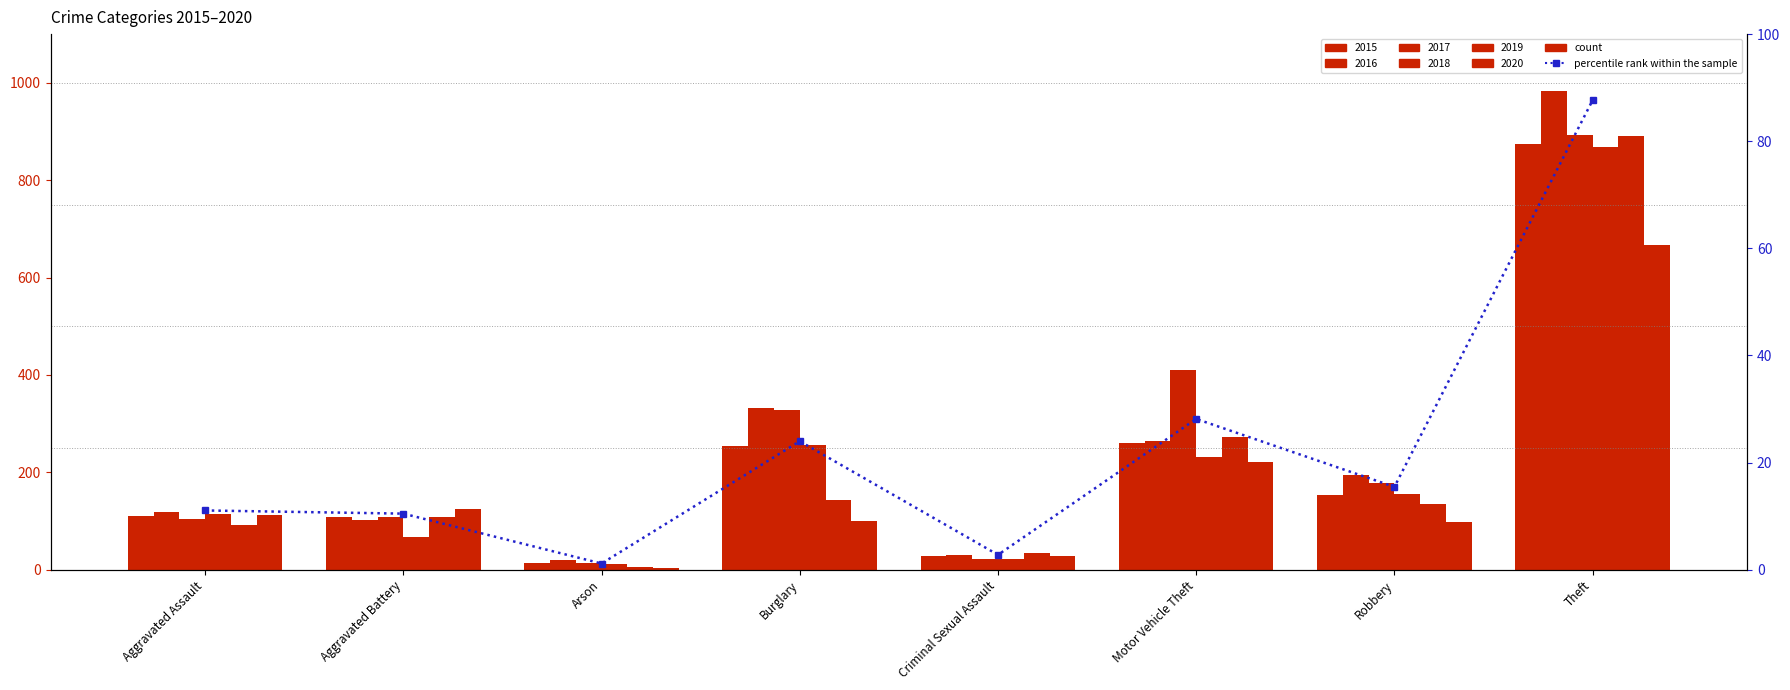

What is the change in value from Aggravated Assault to Robbery?

+4.4